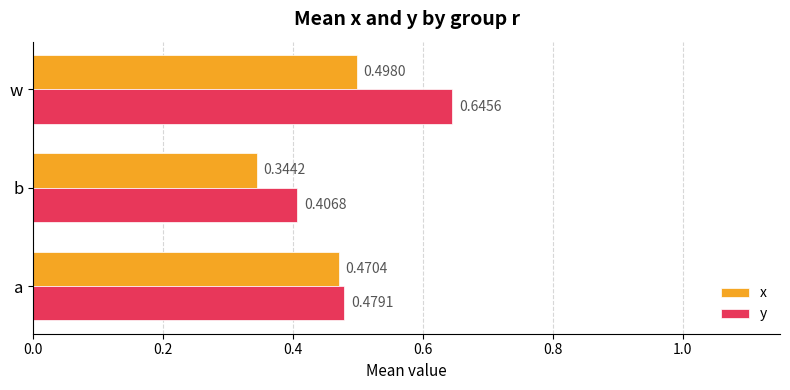

Rank the series by their average value, from lowest to highest.

x, y